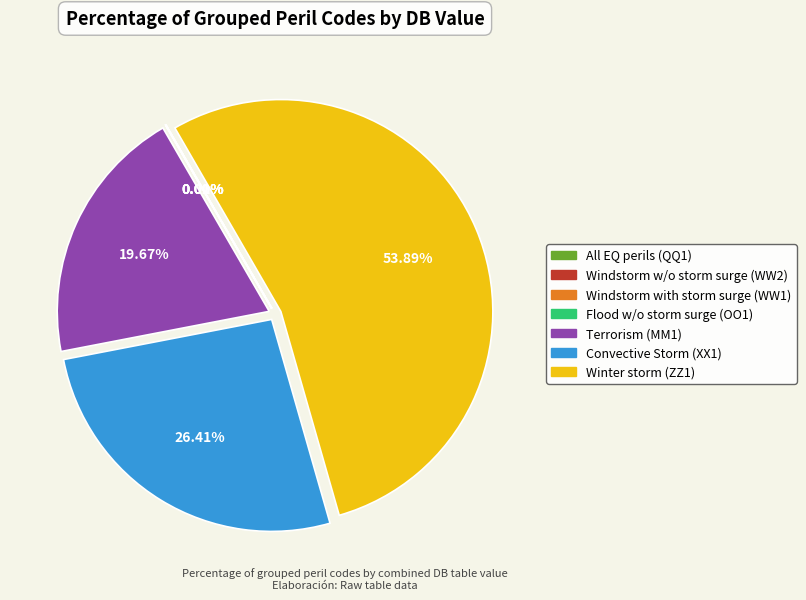

What is the majority slice?

Winter storm (ZZ1)